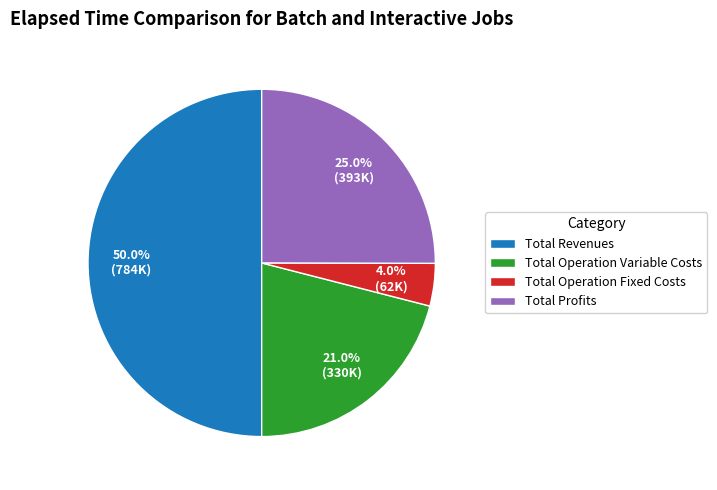

How much of the chart is everything except Total Operation Fixed Costs?

96.0%